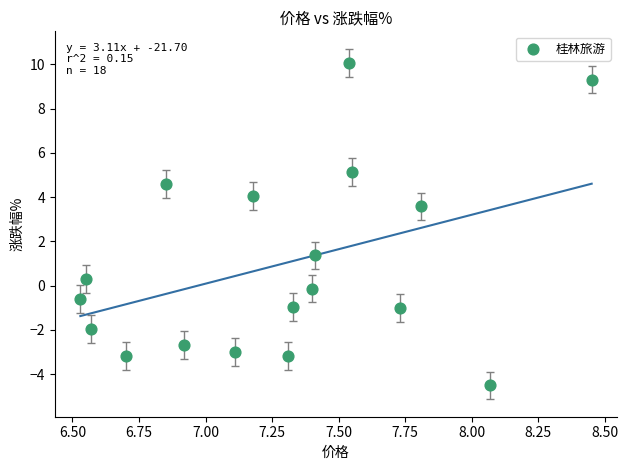

What Y value in the scatter plot is closest to 2?

1.4